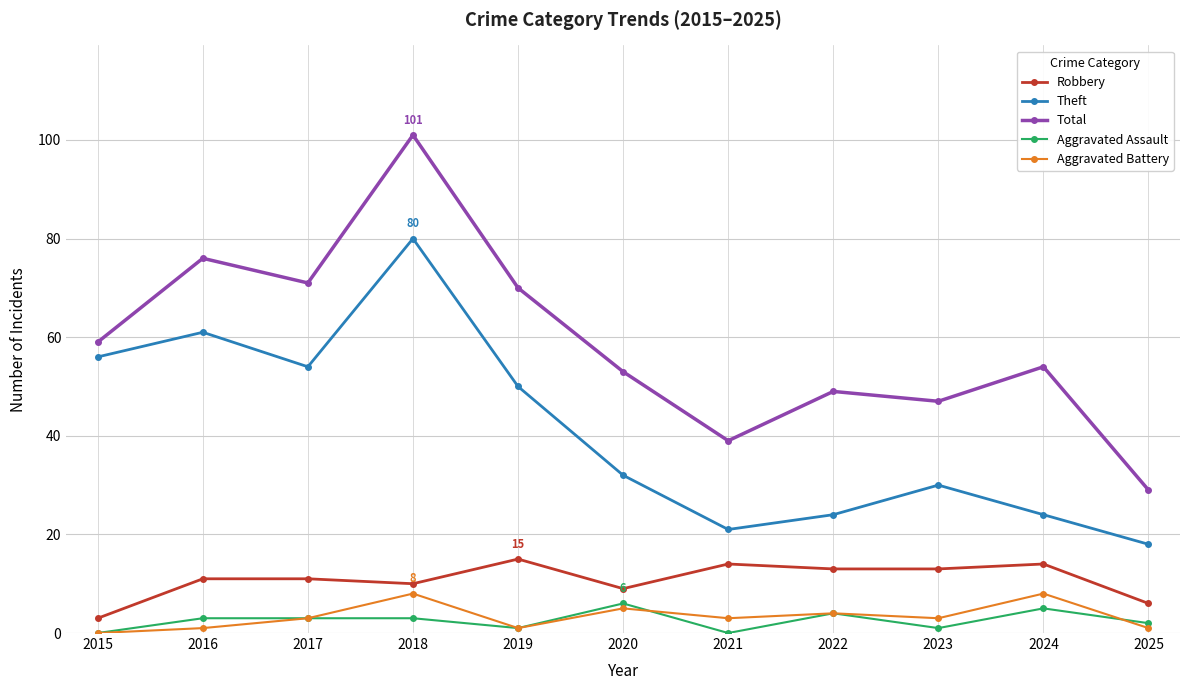

List the series in order of their peak value, lowest first.

Aggravated Assault, Aggravated Battery, Robbery, Theft, Total